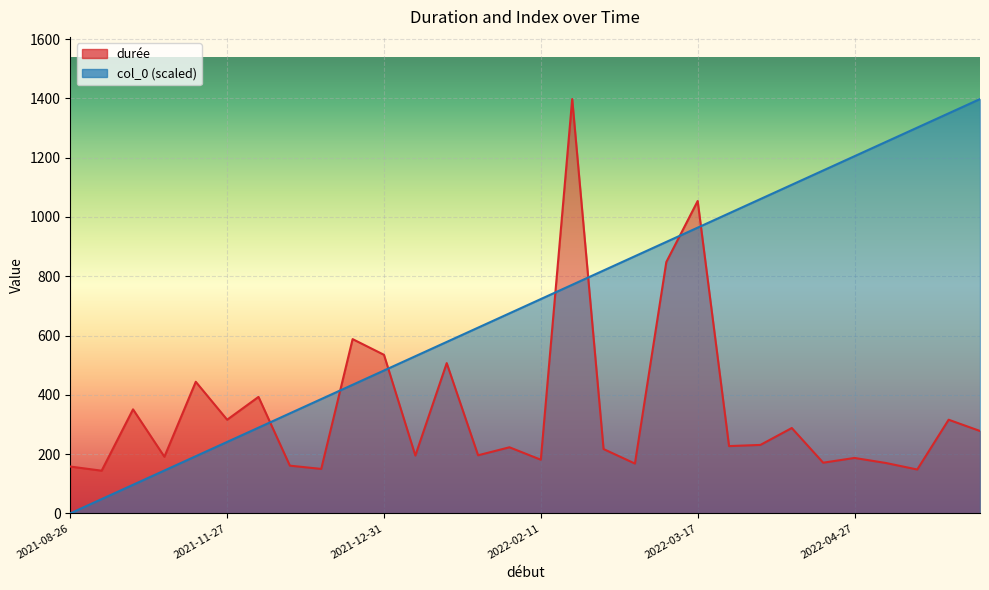

Which series changed the most between 2021-11-27 and 2022-02-13?

durée